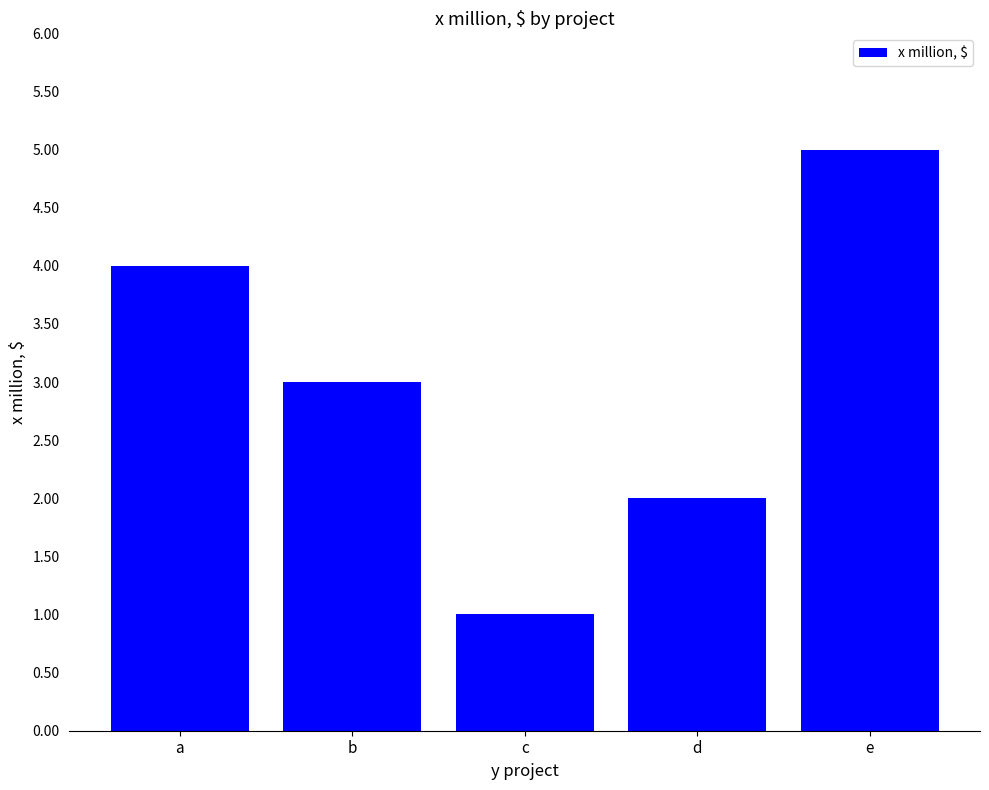

Where does the data first go above 3?

a